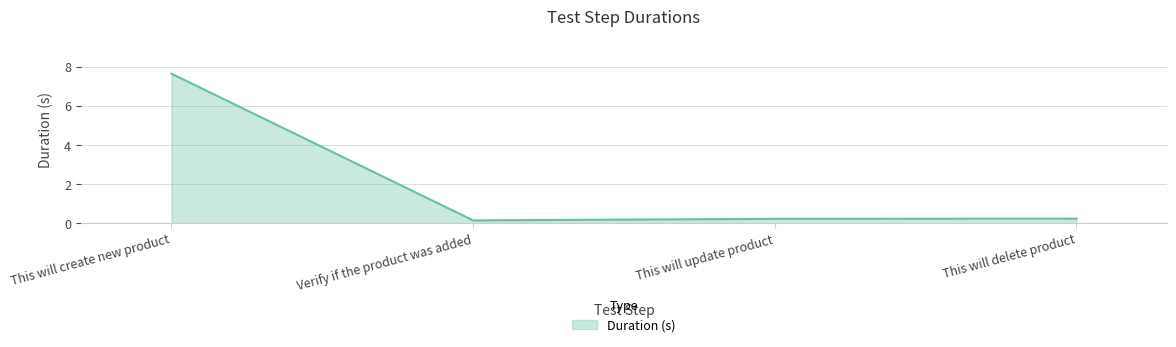

Where is the first local minimum?

Verify if the product was added